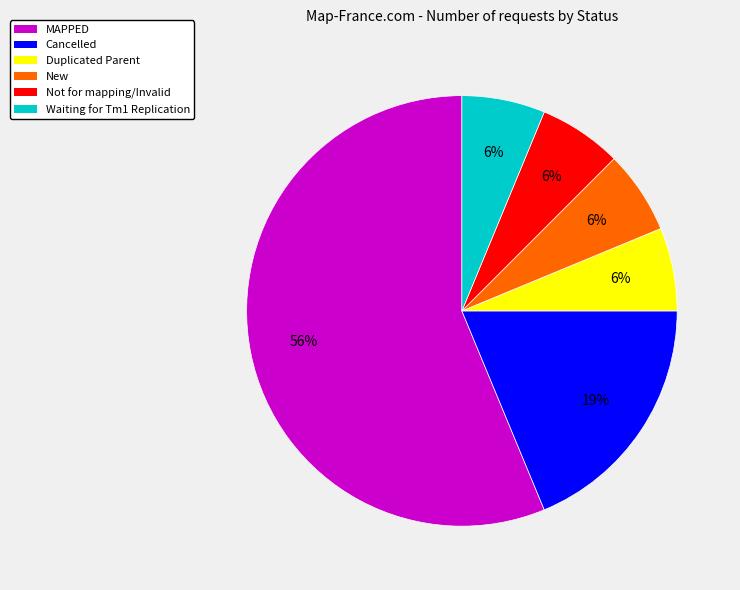

What is the ratio of the value at Not for mapping/Invalid to the value at Duplicated Parent?

1.0